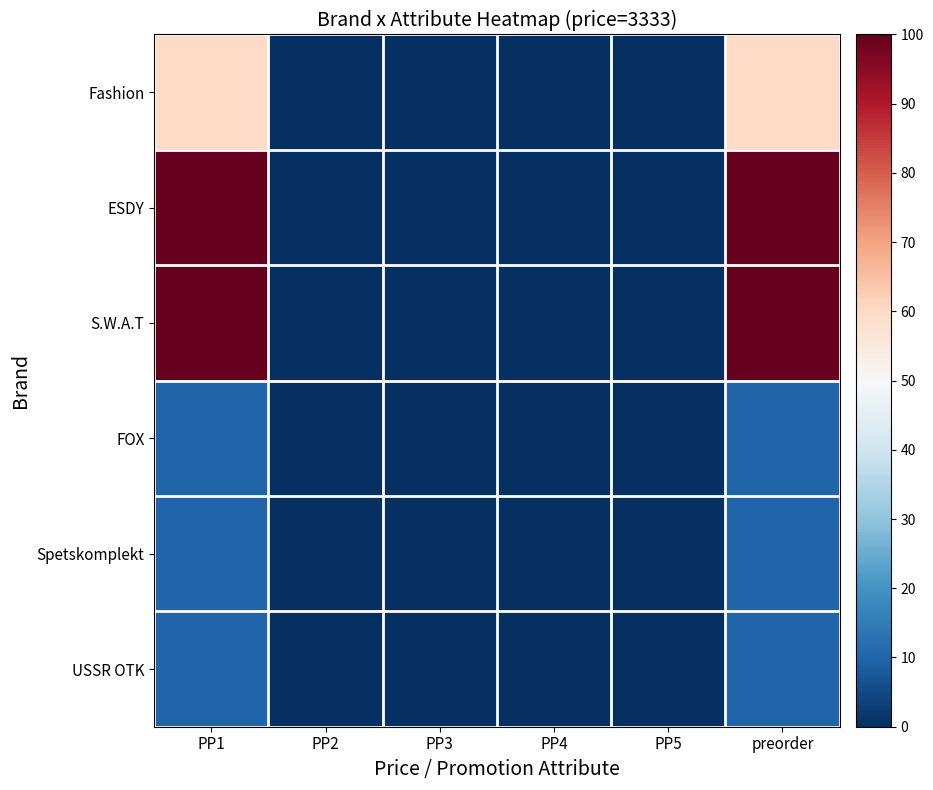

What is the maximum value shown in the chart?

100